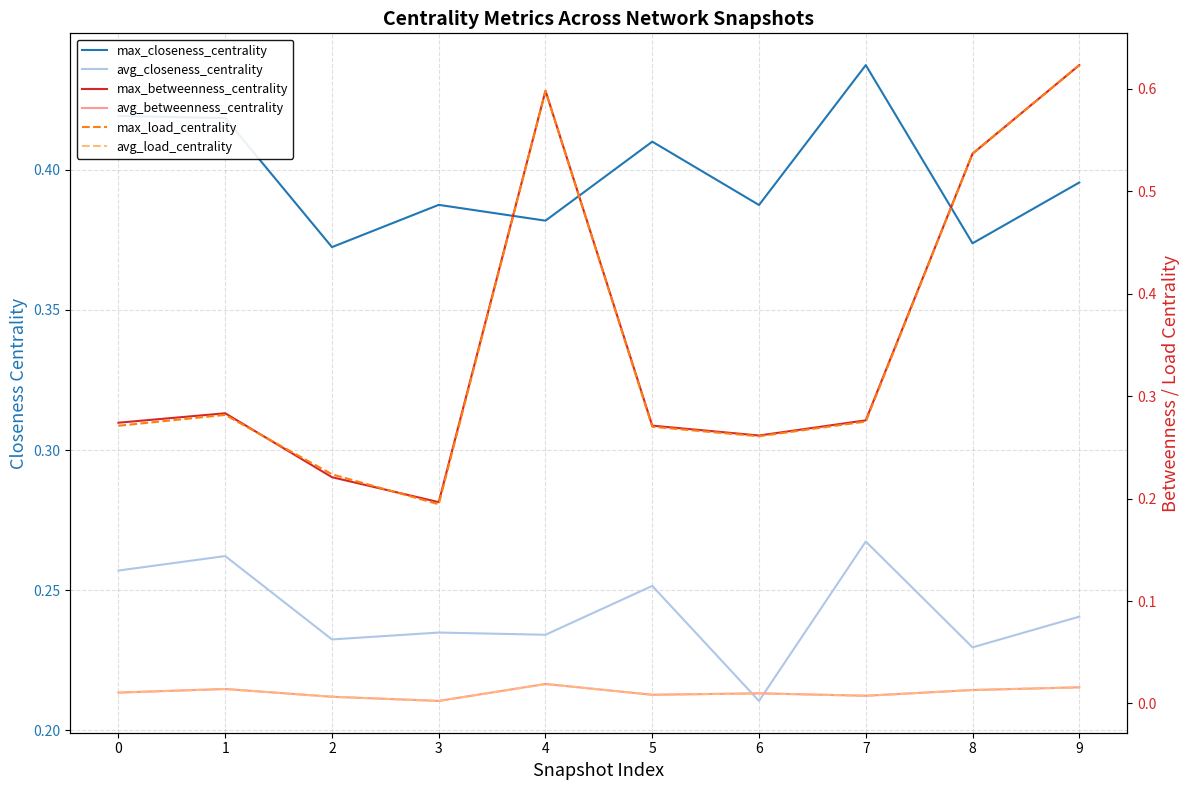

At 3, list the series in order from smallest to largest.

avg_betweenness_centrality, avg_load_centrality, max_load_centrality, max_betweenness_centrality, avg_closeness_centrality, max_closeness_centrality